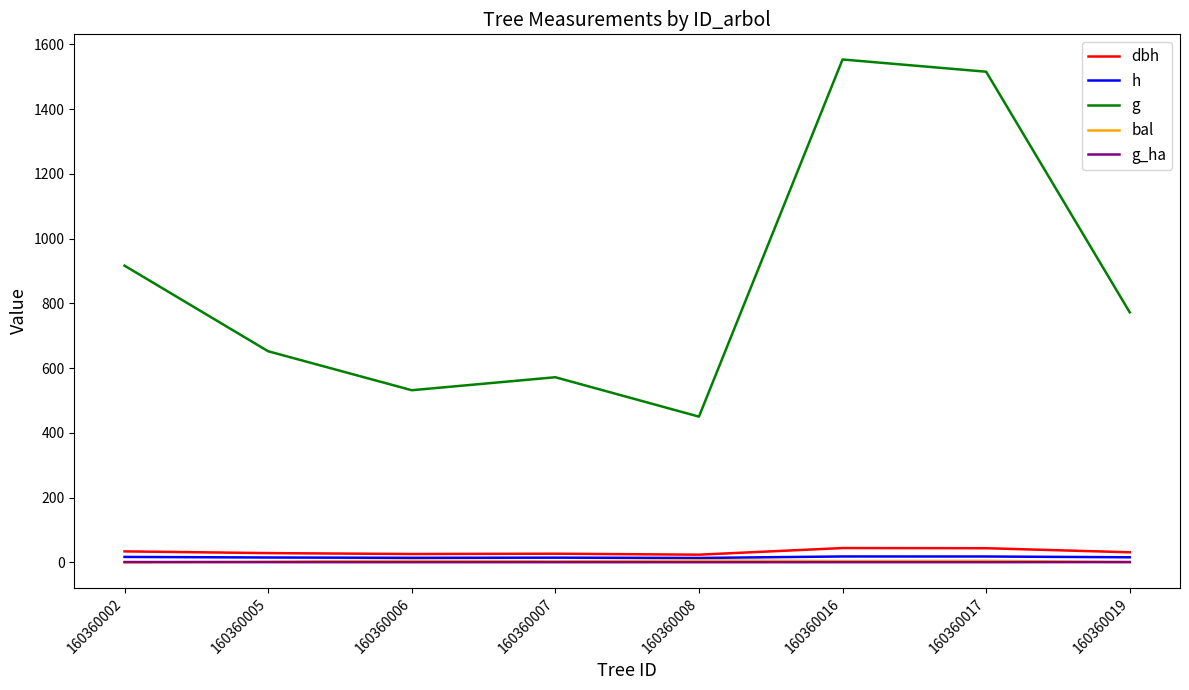

What is the sum of the dbh values at 160360008 and 160360017?

67.9